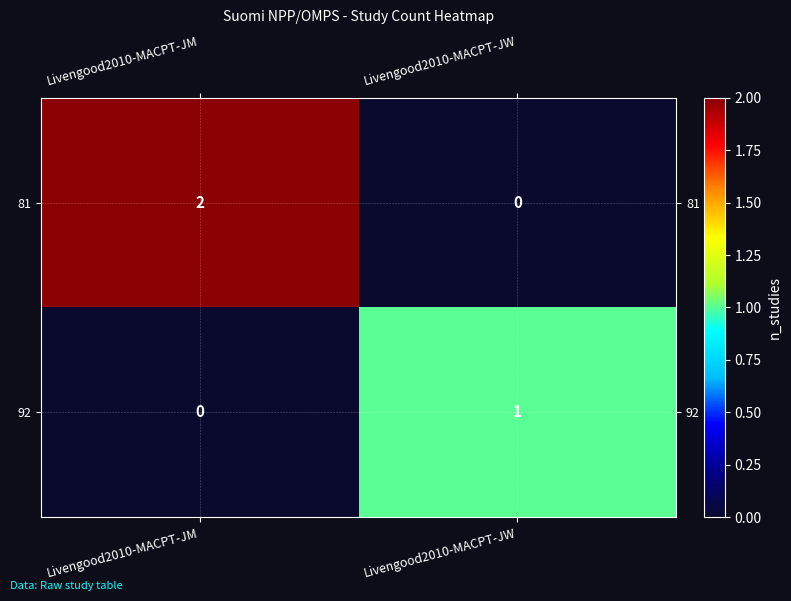

Between Livengood2010-MACPT-JM and Livengood2010-MACPT-JW, which series saw the biggest shift?

81